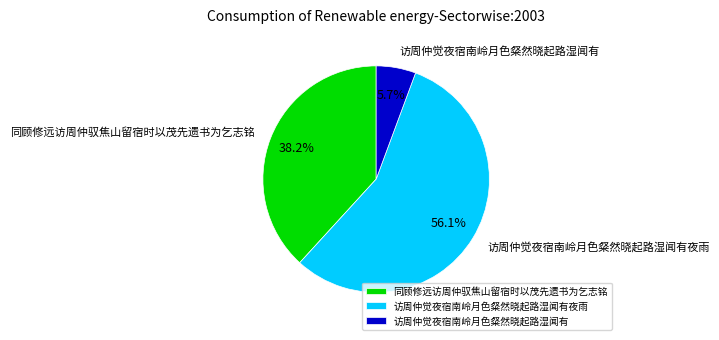

What is the majority slice?

访周仲觉夜宿南岭月色粲然晓起路湿闻有夜雨